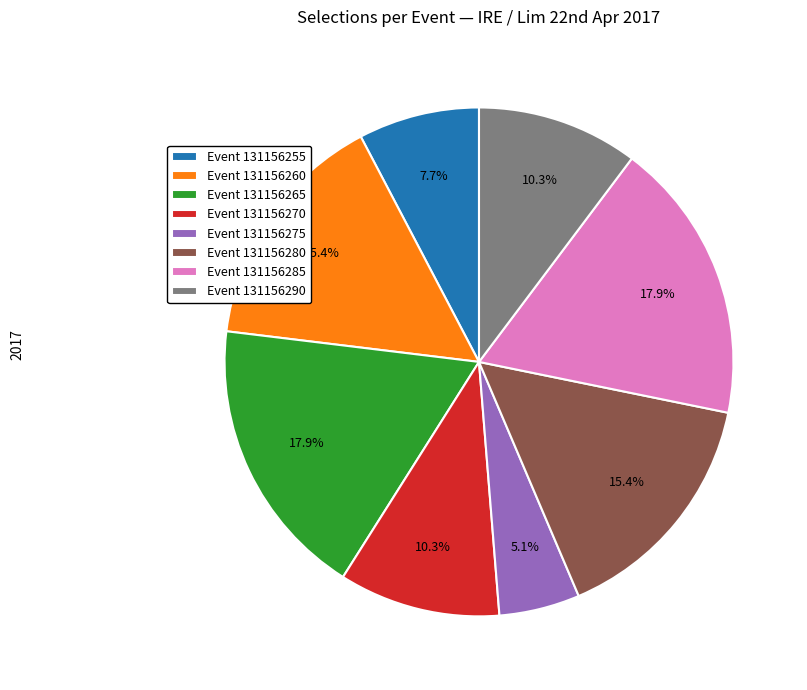

Is there any slice that represents more than half of the pie?

No